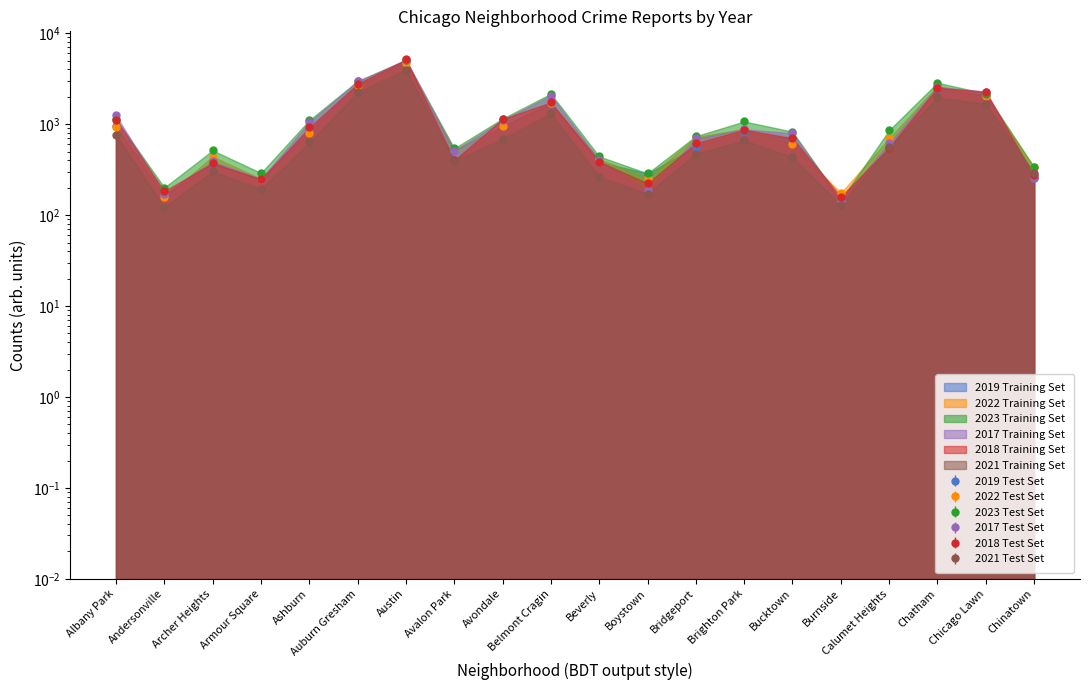

True or false: 2023 and 2017 intersect in this chart.

True